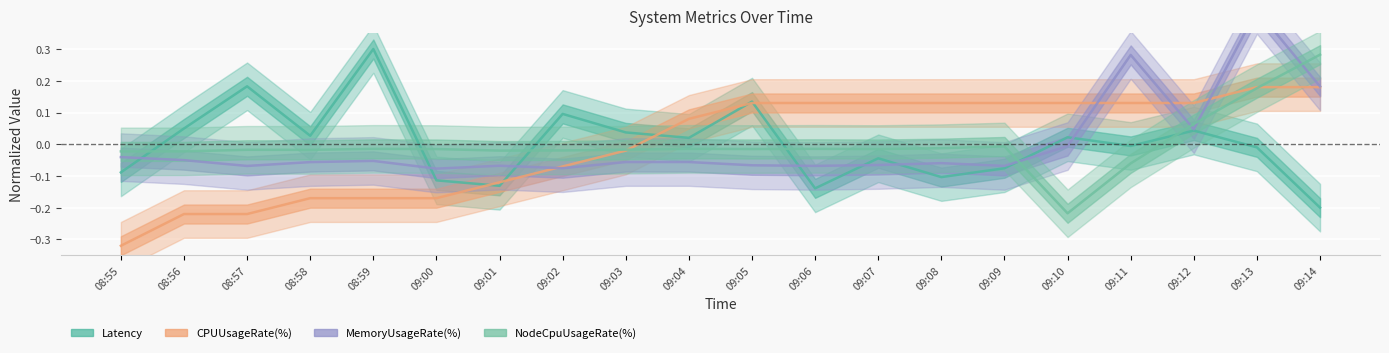

At which category is the sum across all series the highest?

09:13